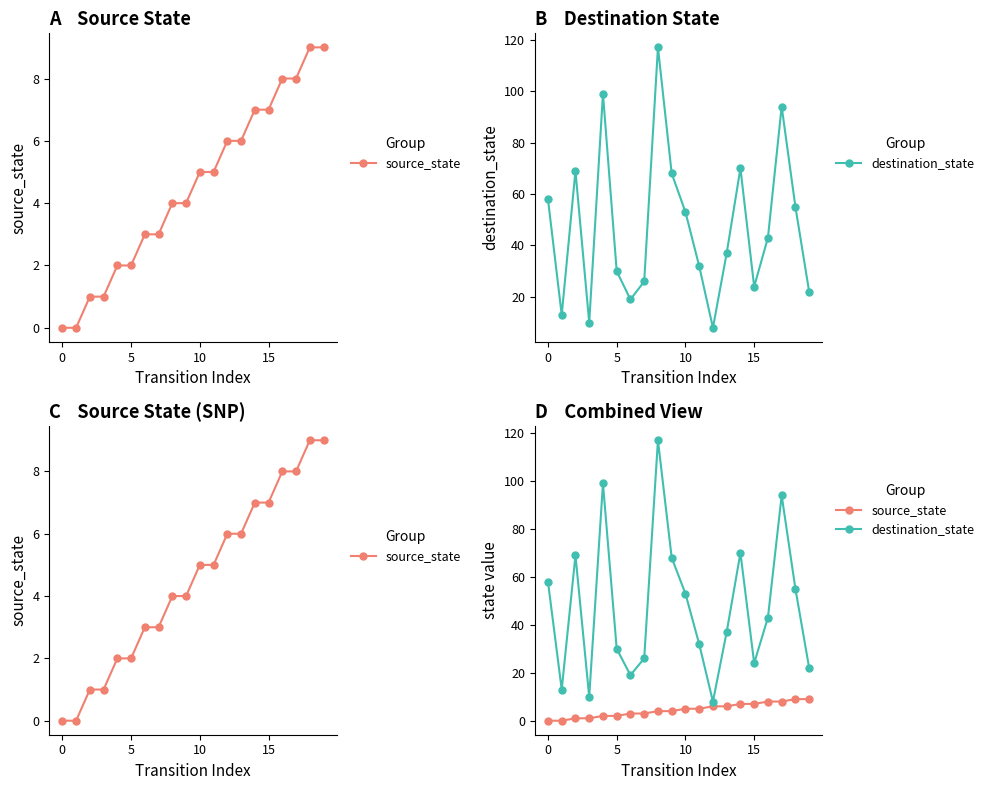

True or false: source_state has a value of 3 at 6.

True